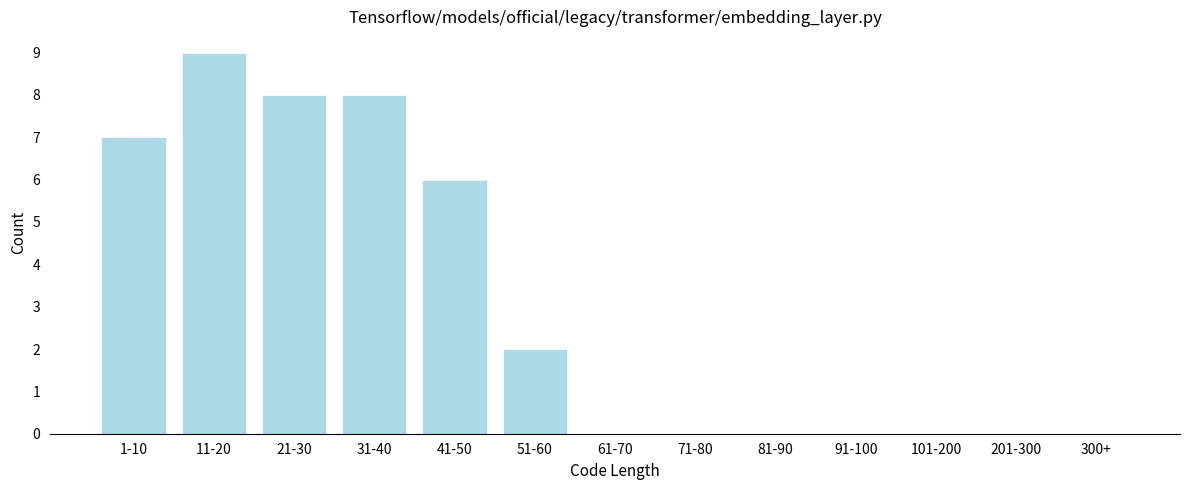

Reading left to right, transcribe all the data shown in this chart.

1-10=7	11-20=9	21-30=8	31-40=8	41-50=6	51-60=2	61-70=0	71-80=0	81-90=0	91-100=0	101-200=0	201-300=0	300+=0